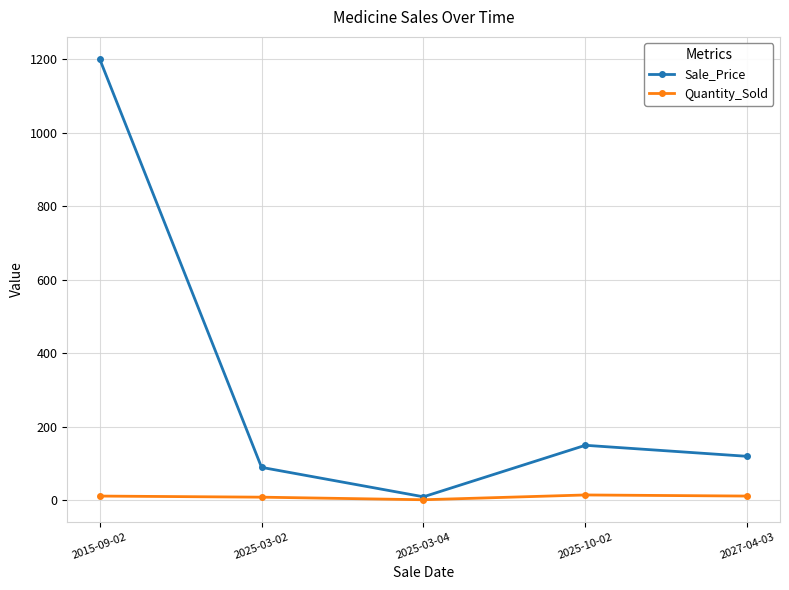

What is the sum of the Sale_Price values at 2025-03-02 and 2025-03-04?

100